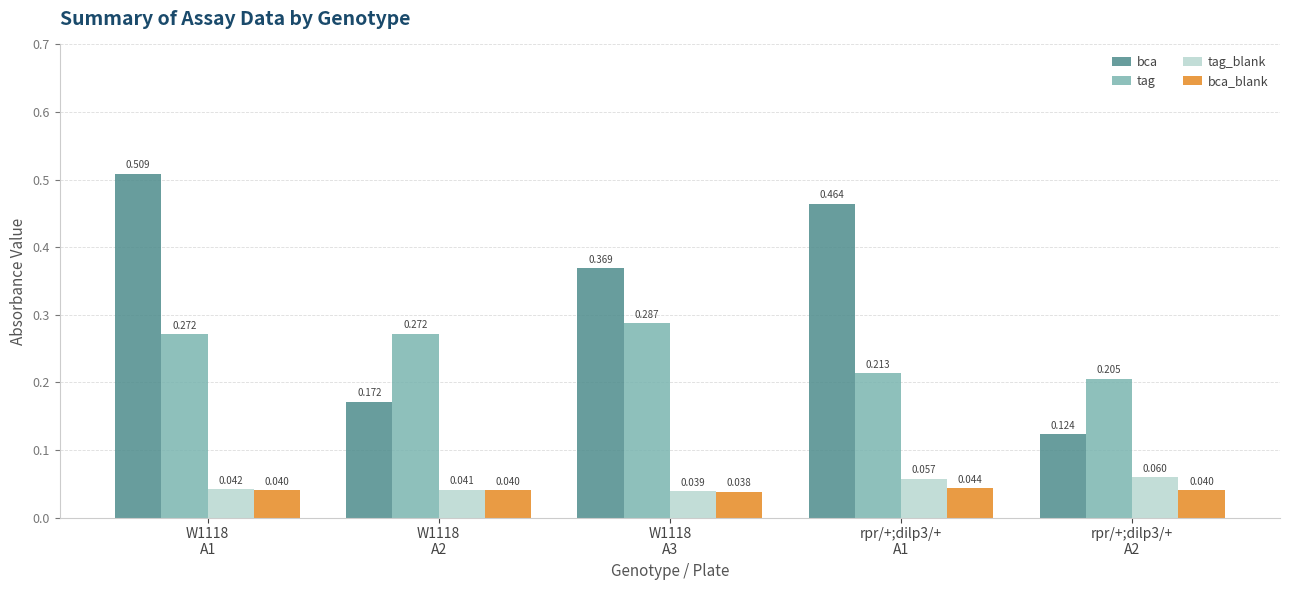

Which series has the largest total across all categories?

bca